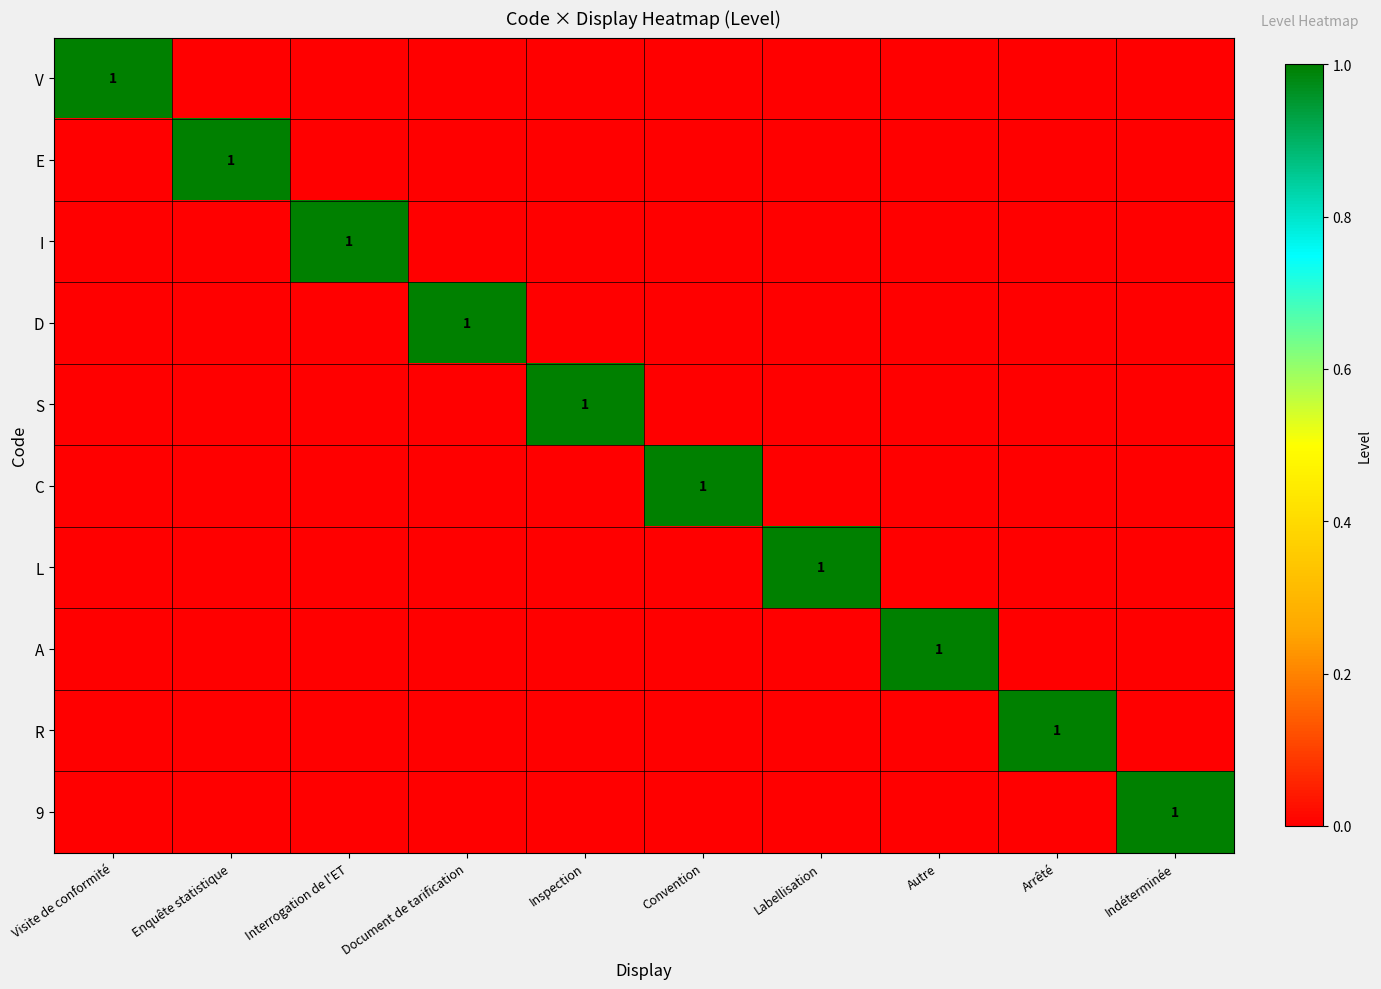

Is the value of D at Document de tarification greater than the value of R at Document de tarification?

Yes